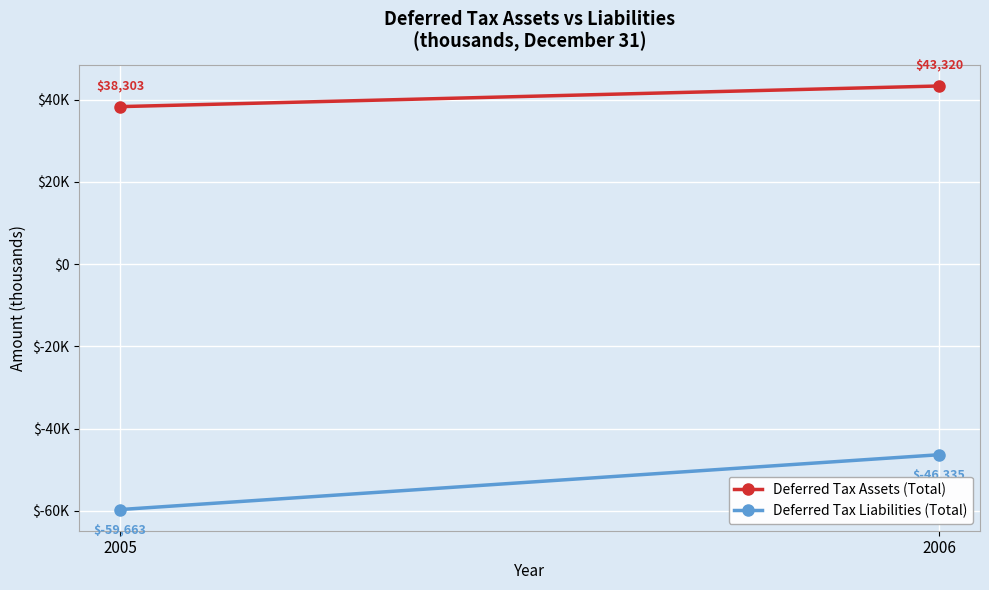

What is the value of the Deferred Tax Liabilities (Total) point at the 2nd from the left?

-46335